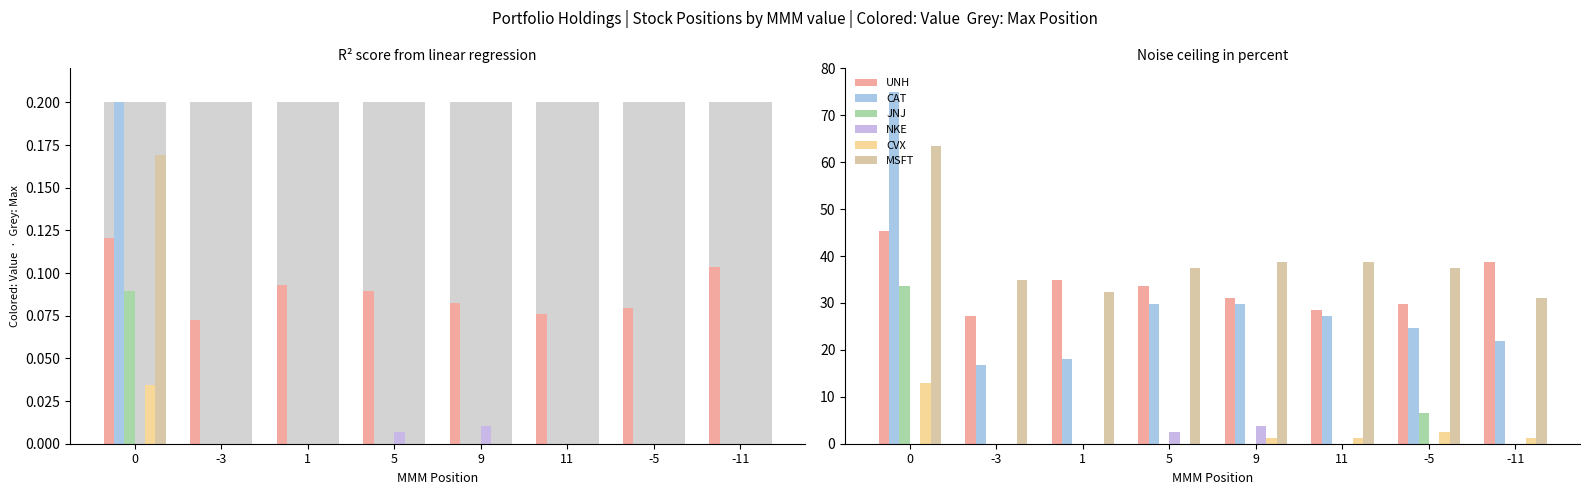

What is the sum of the CVX values at 11 and 0?

14.2